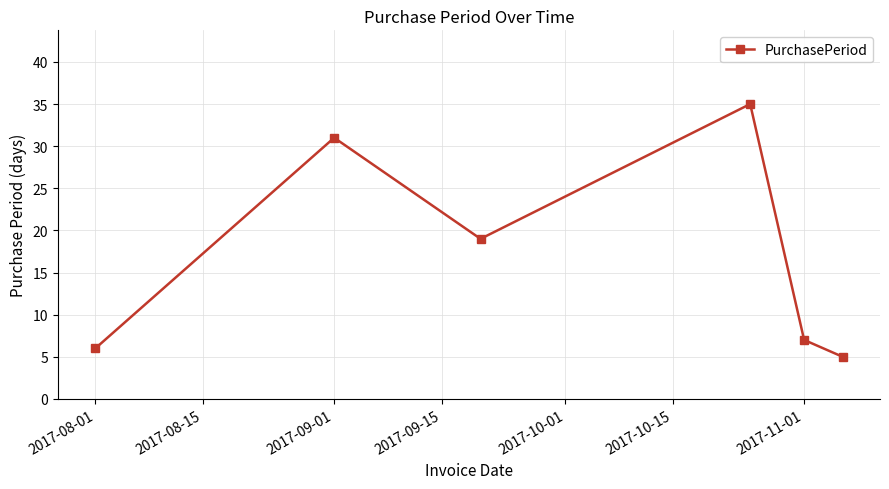

How many points are lower than both their immediate neighbors (excluding endpoints)?

1